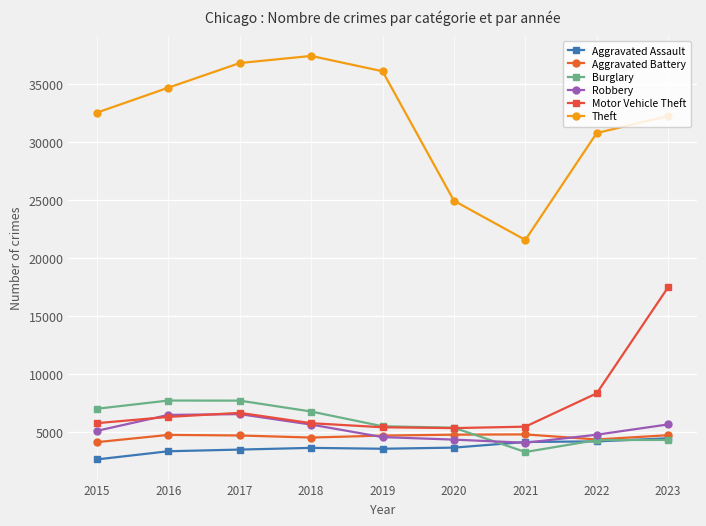

True or false: Aggravated Battery has a value of 7609 at 2017.

False